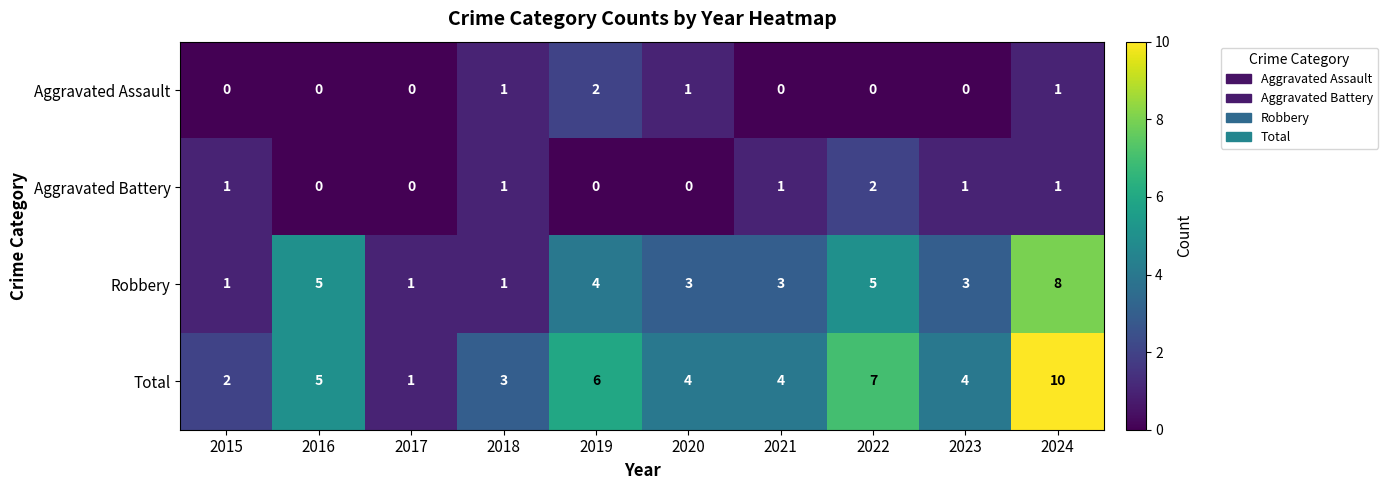

What is the spread (max minus min) of values at 2021?

4